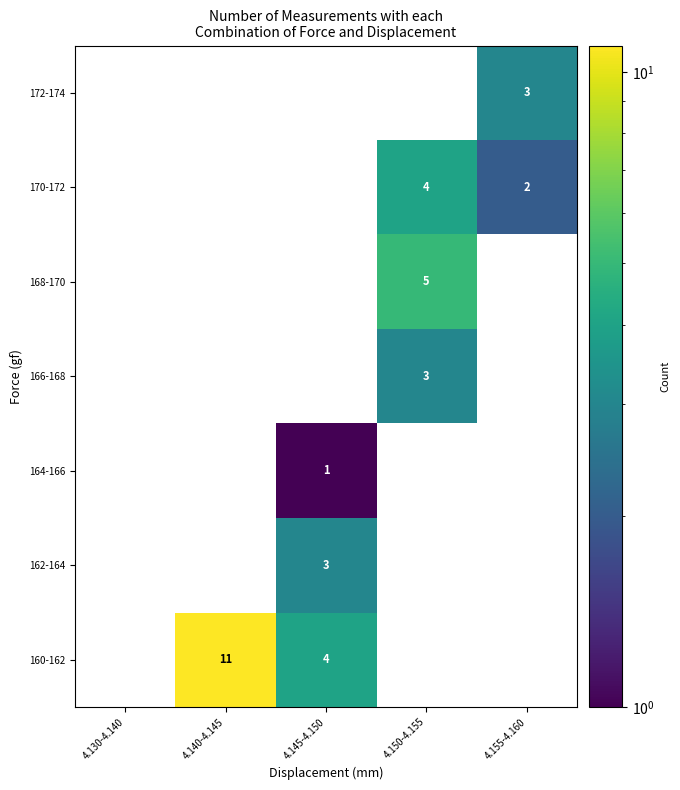

Which has a higher value, 4.150-4.155 or 4.155-4.160?

4.155-4.160